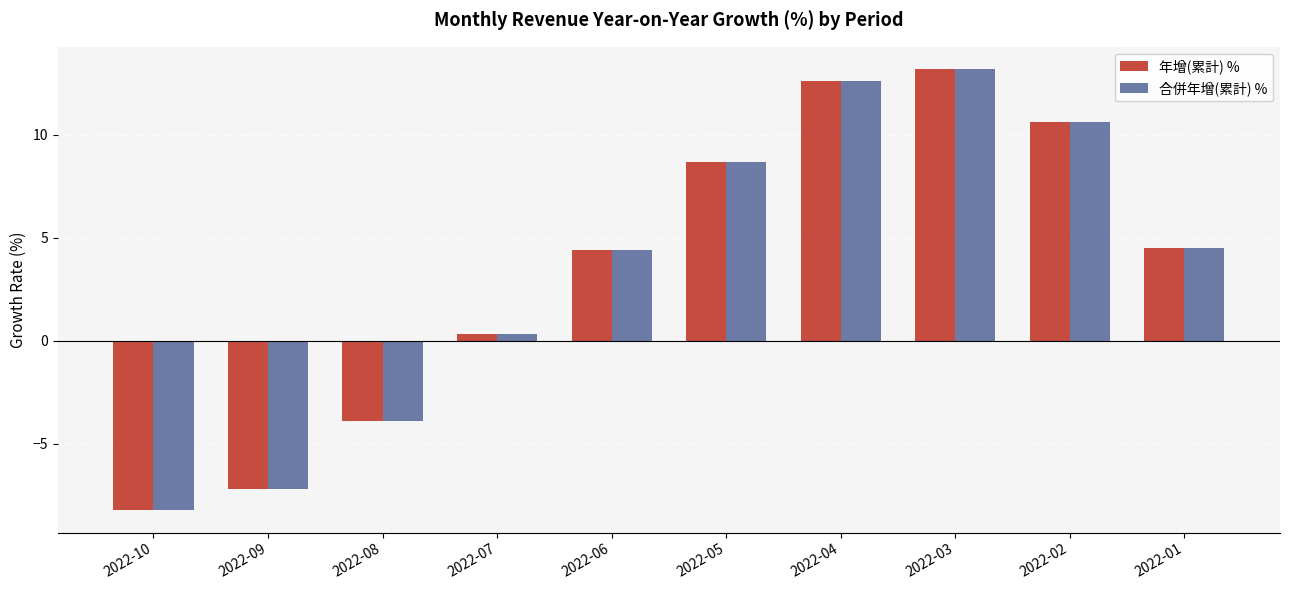

Where does the 年增(累計) % series first go above 4?

2022-06